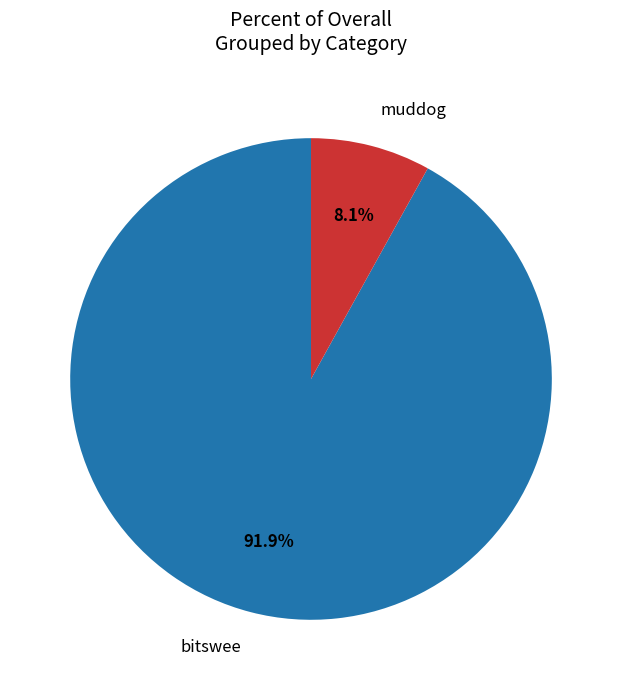

To the nearest percent, what is the combined percentage of bitswee and muddog?

100%